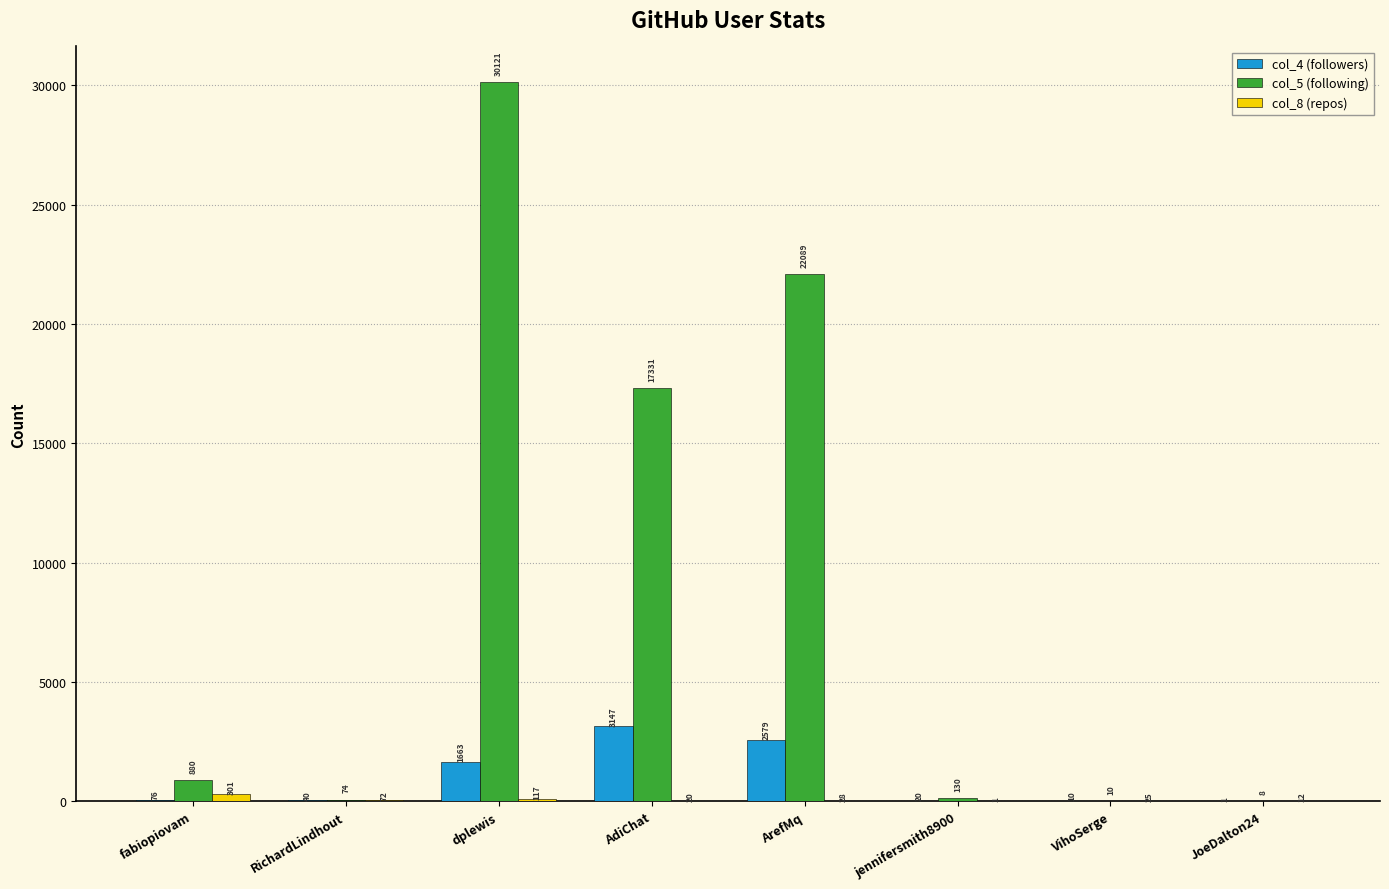

True or false: col_5 (following) has a value of 10 at VihoSerge.

True